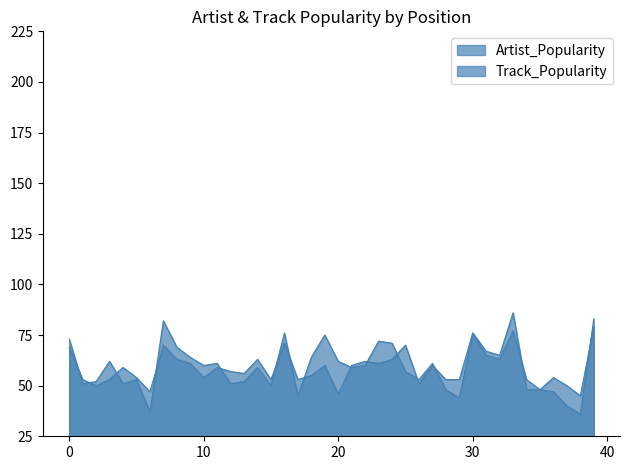

Reading left to right, extract all data points from this chart.

Artist_Popularity: 73	51	52	62	51	53	37	82	69	64	60	61	51	52	59	50	76	45	64	75	62	59	60	72	71	57	53	61	48	44	76	67	65	86	48	48	47	40	36	83
Track_Popularity: 69	53	50	53	59	54	47	70	63	61	54	59	57	56	63	53	71	53	55	60	46	60	62	61	63	70	51	60	53	53	76	65	63	77	53	48	54	50	45	79